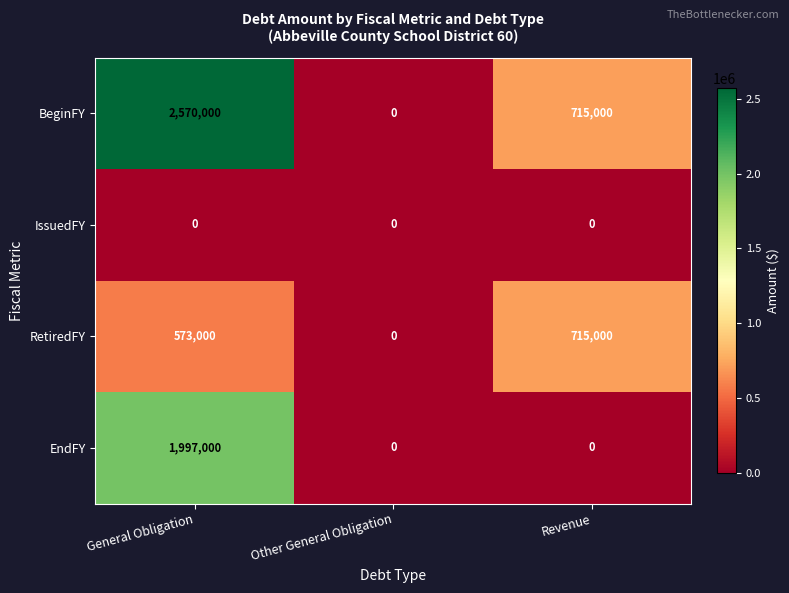

What is the average value of the RetiredFY series?

429333